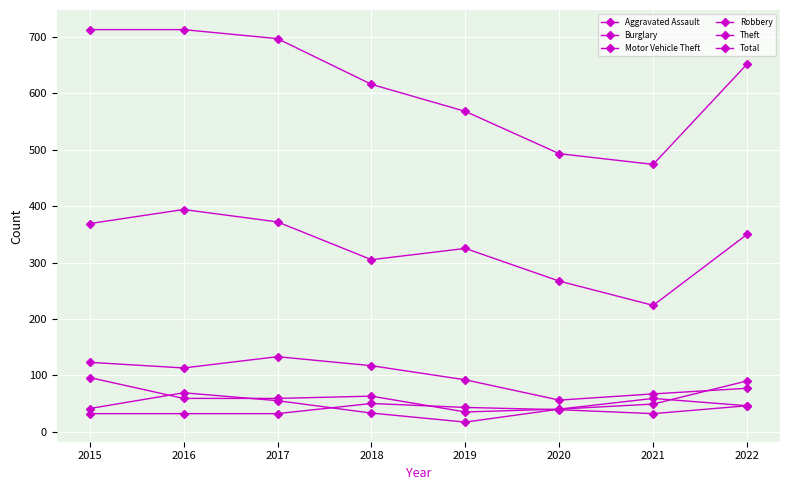

What is the difference between the maximum and second lowest values in the Total series?

220